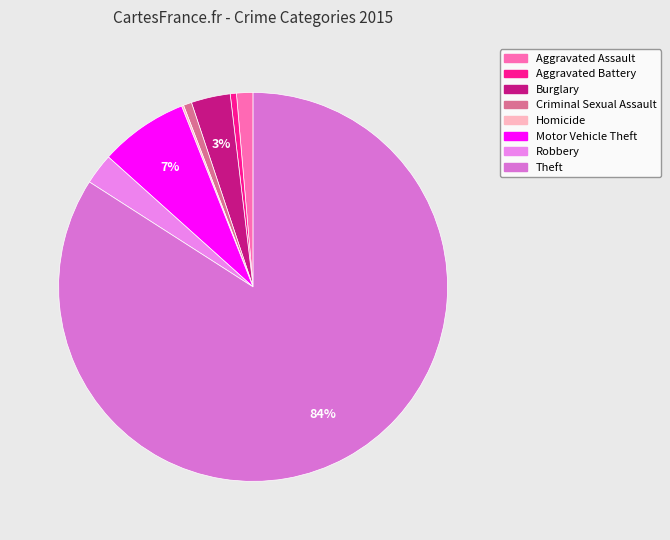

To the nearest percent, what is the combined percentage of Motor Vehicle Theft and Burglary?

11%